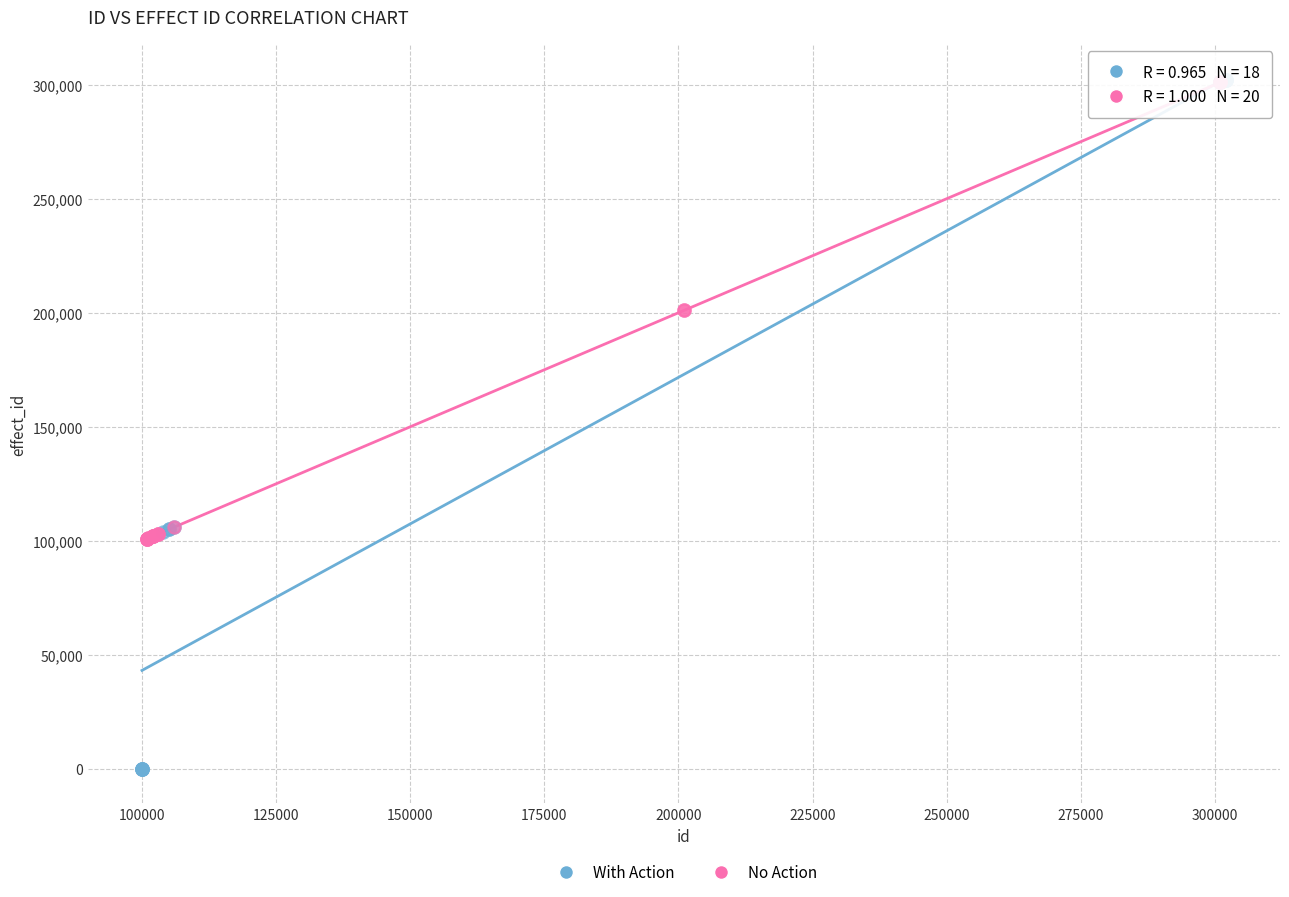

Which series has the largest Y range (max minus min)?

With Action